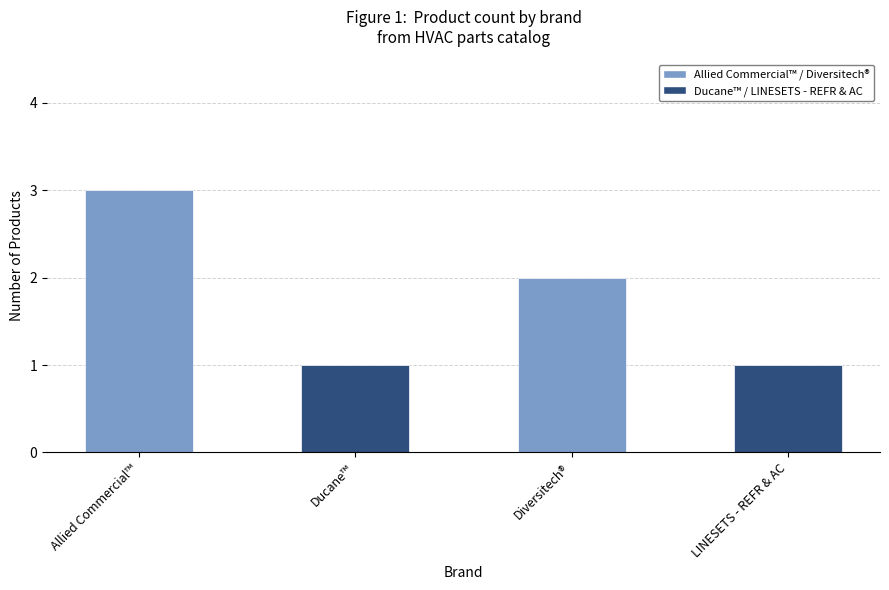

How many data points does each series have?

4